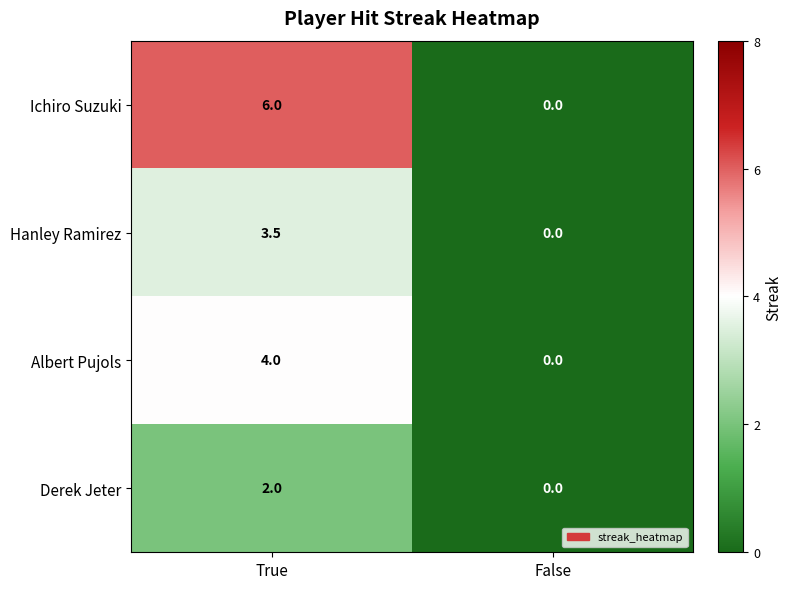

Reading left to right, extract all data points from this chart.

Ichiro Suzuki: True=6.0	False=0.0
Hanley Ramirez: True=3.5	False=0.0
Albert Pujols: True=4.0	False=0.0
Derek Jeter: True=2.0	False=0.0